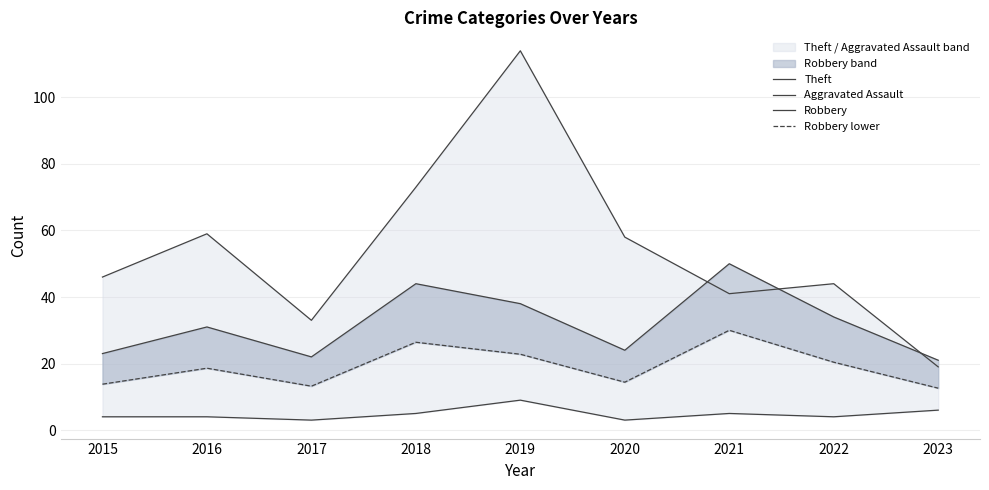

True or false: Robbery and Robbery lower intersect in this chart.

False